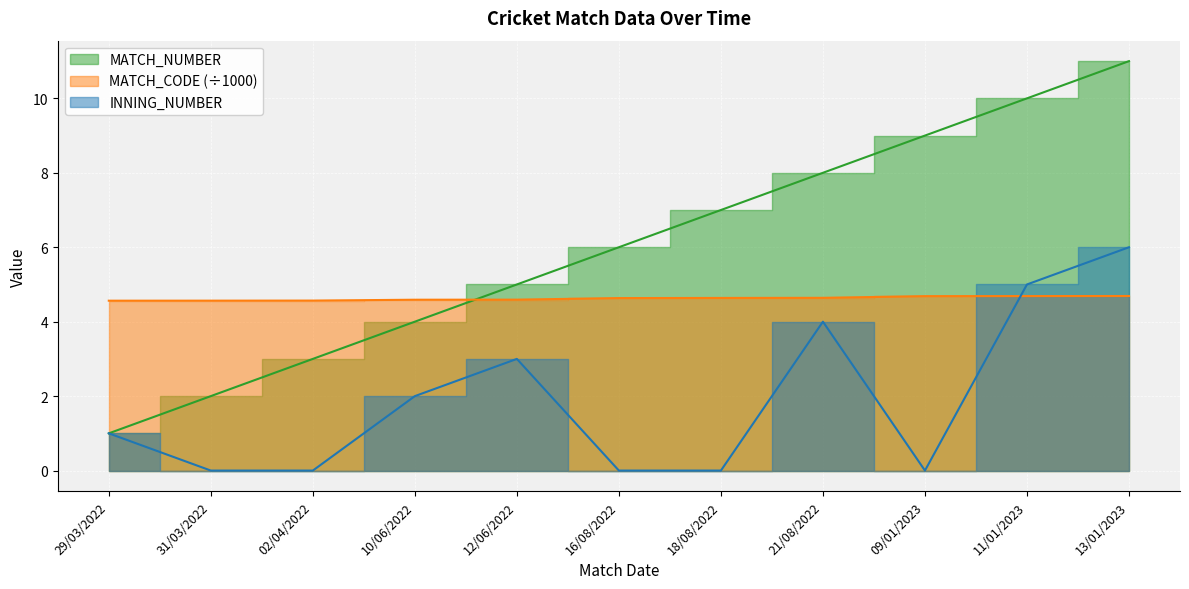

How many distinct data groups are displayed?

3